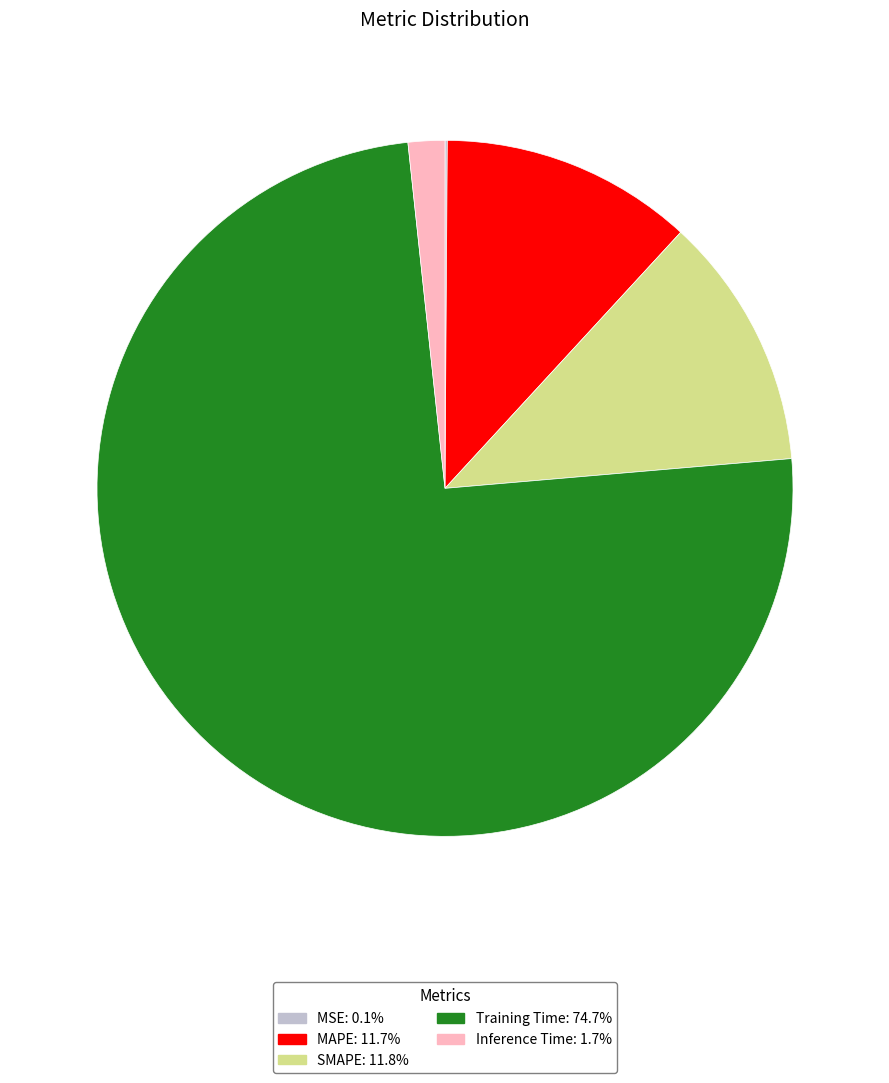

Is there a majority slice in this chart?

Yes